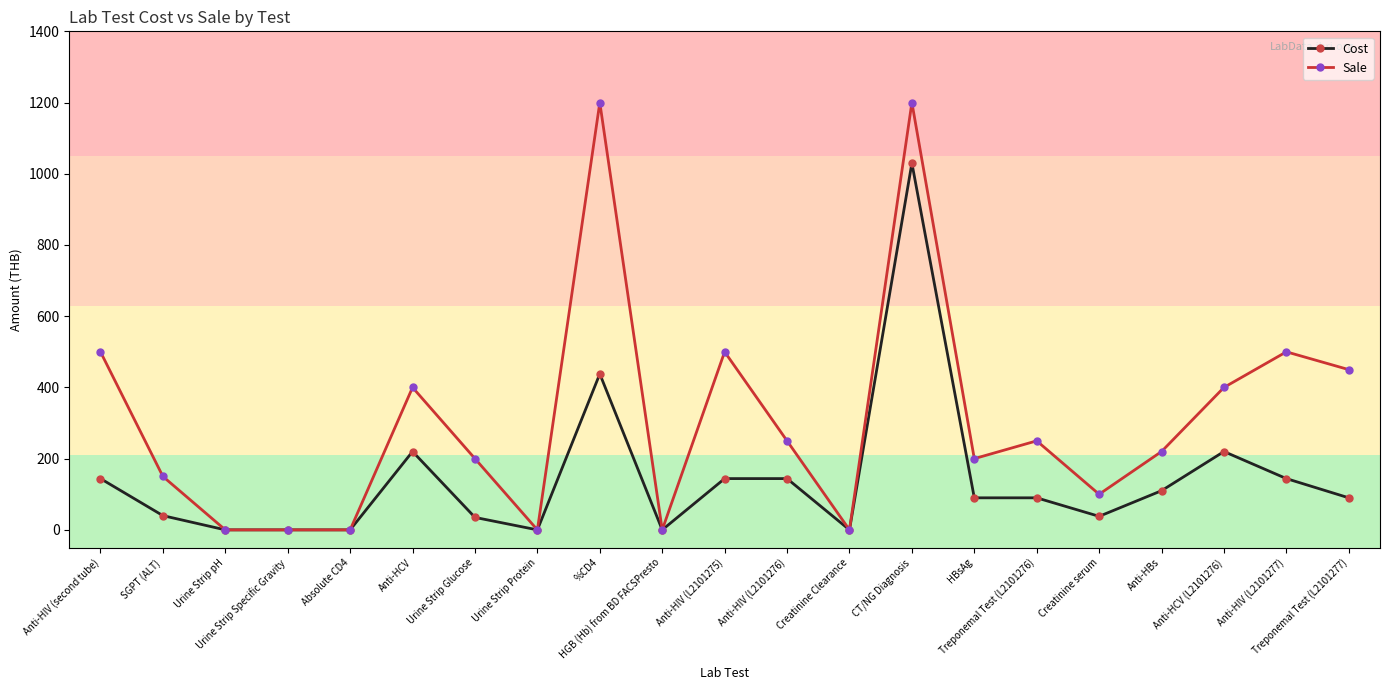

How many lines are shown in the chart?

2